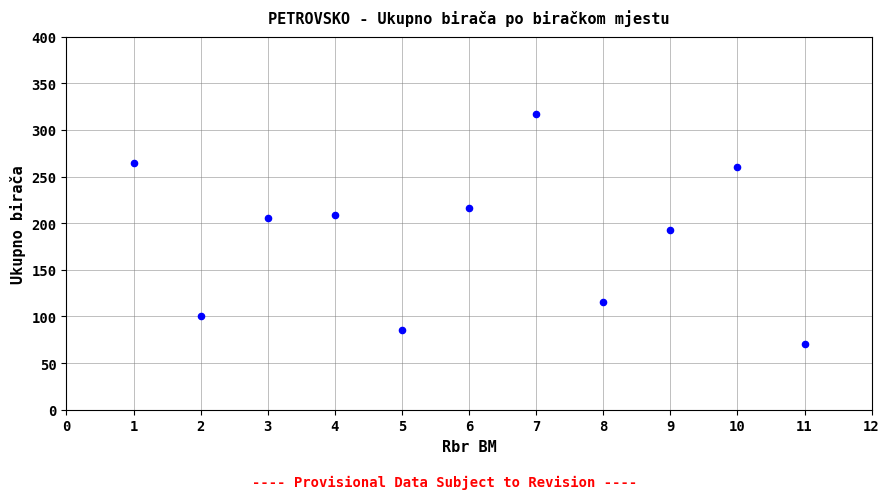

What is the average X value?

6